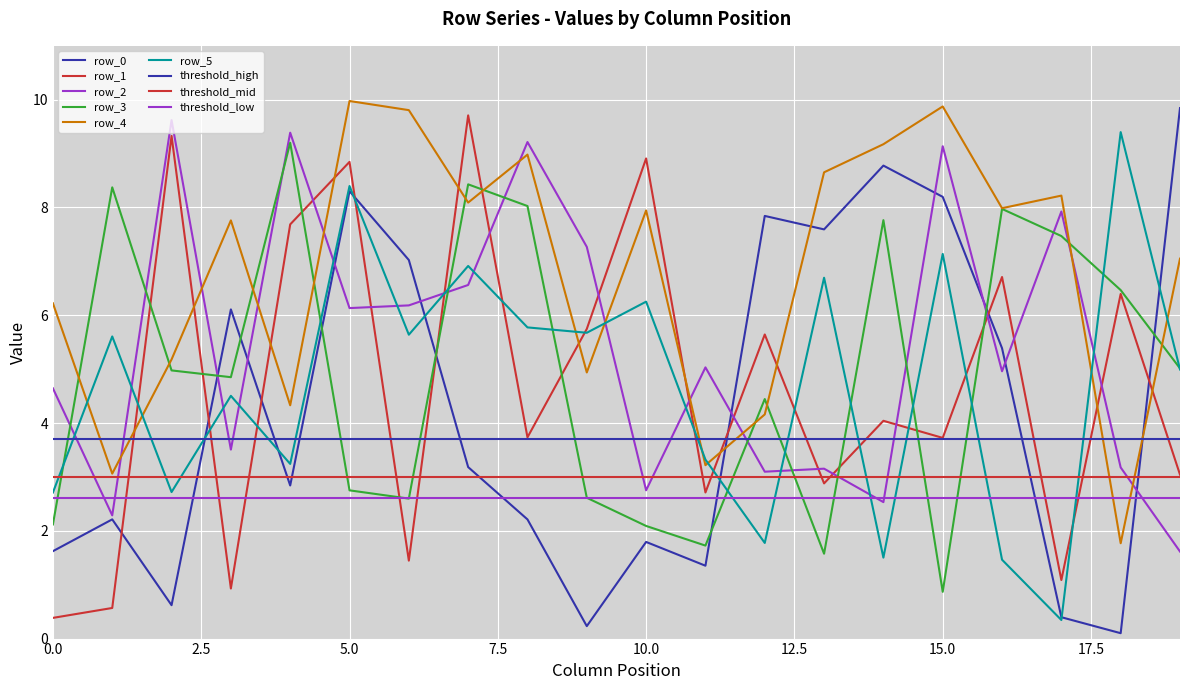

Is it true that row_2 equals 6.6 at 7?

True